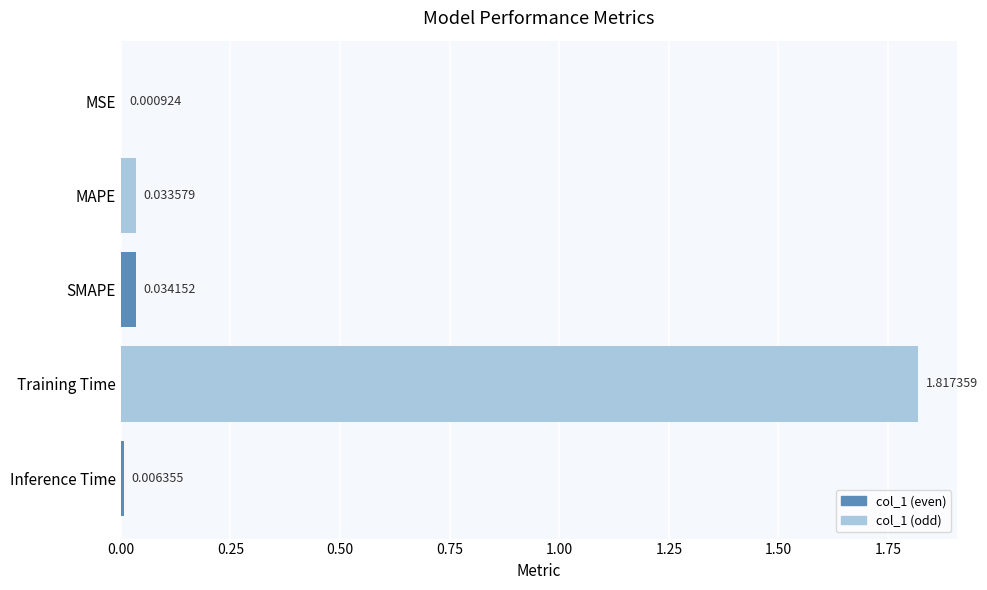

Which has a higher value, Inference Time or MSE?

Inference Time